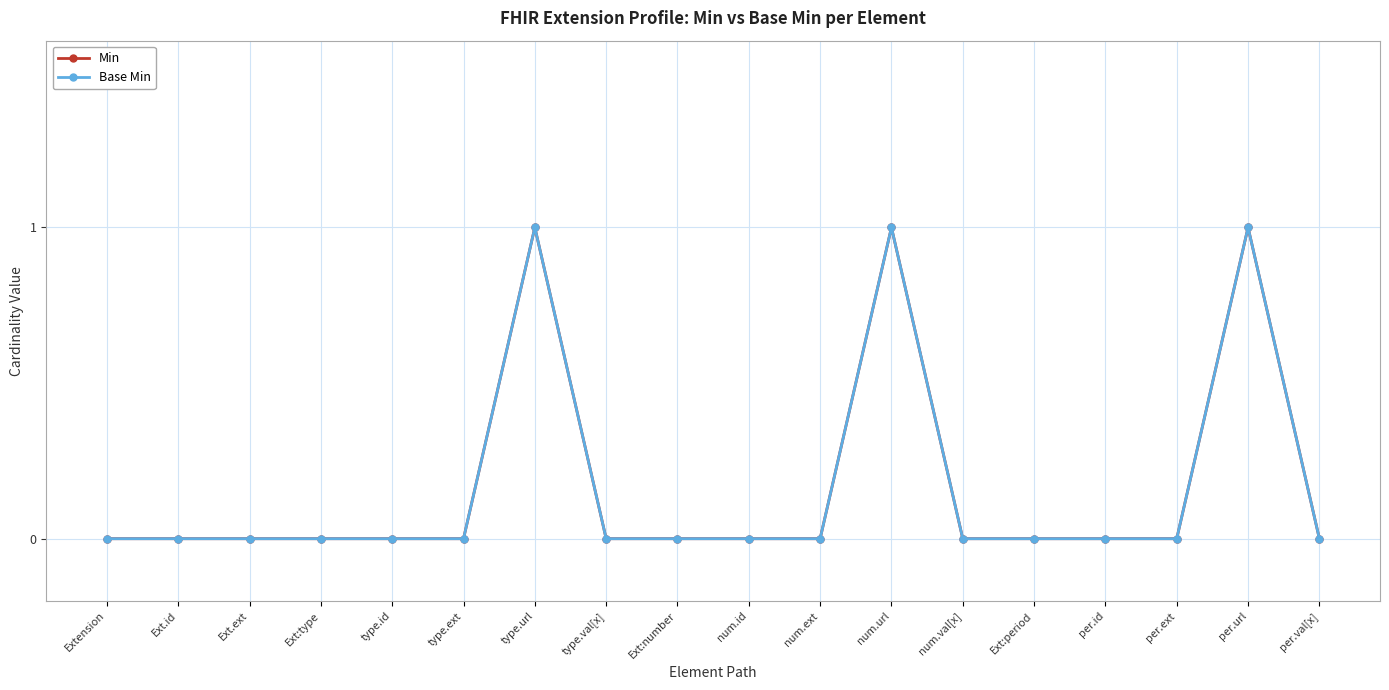

Which has a higher value, Ext:type or num.ext?

Ext:type